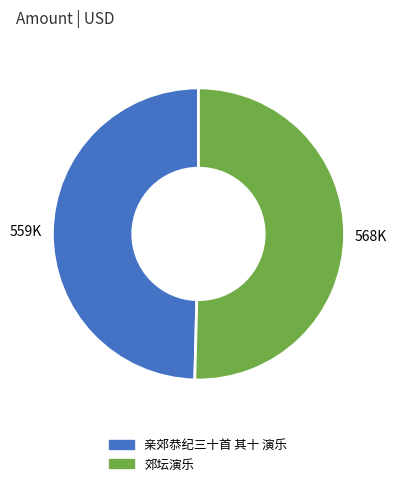

Is the sum of 郊坛演乐 and 亲郊恭纪三十首 其十 演乐 greater than half?

Yes